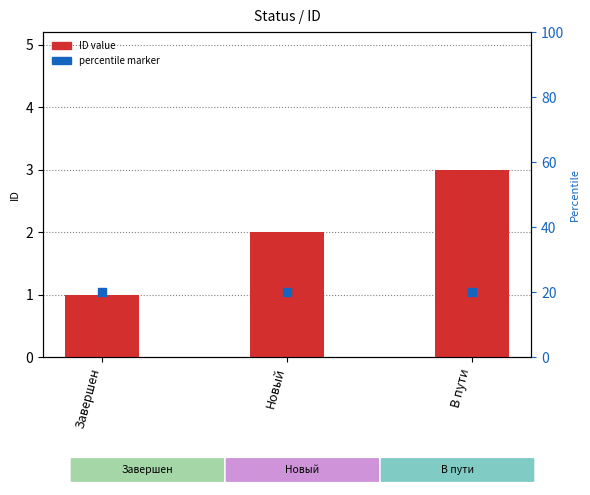

What is the ratio of the value at В пути to the value at Завершен?

3.0